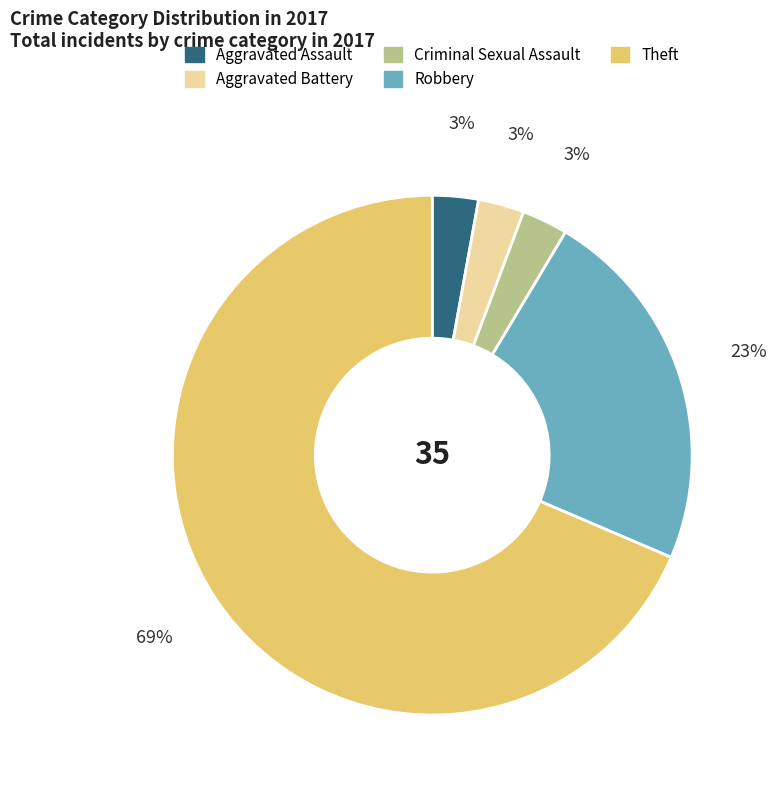

To the nearest percent, what is the difference between the Robbery and Aggravated Battery slice percentages?

20%